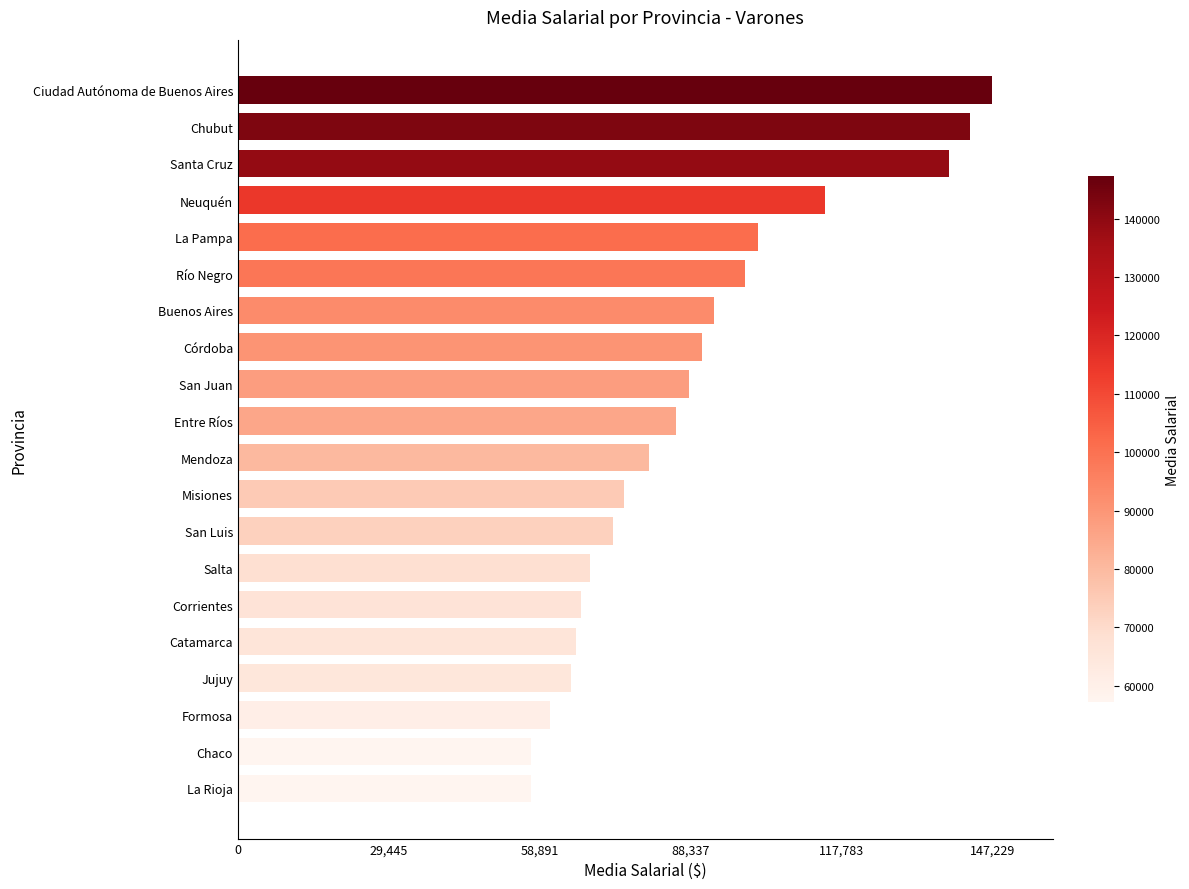

What is the sum of all values?

1771449